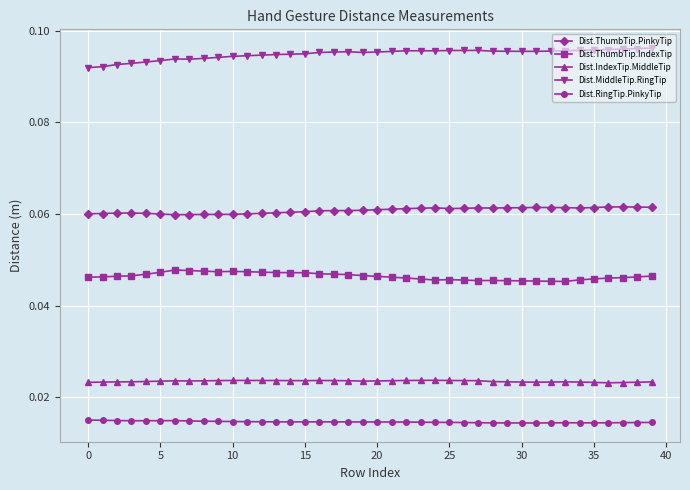

Which series has the largest total across all categories?

Dist.MiddleTip.RingTip